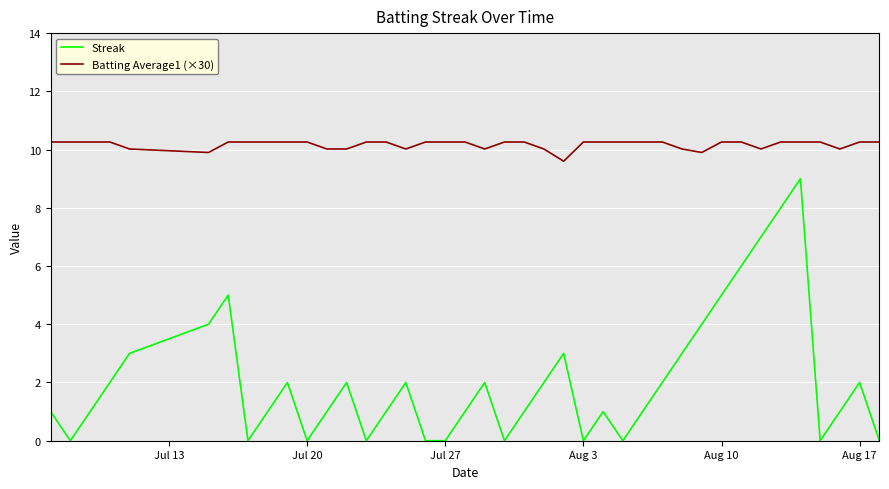

Rank the series by their maximum value, from lowest to highest.

Streak, Batting Average1 (×30)